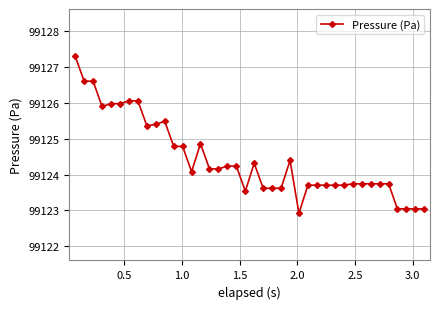

Is this an area chart (filled region under the line)?

No